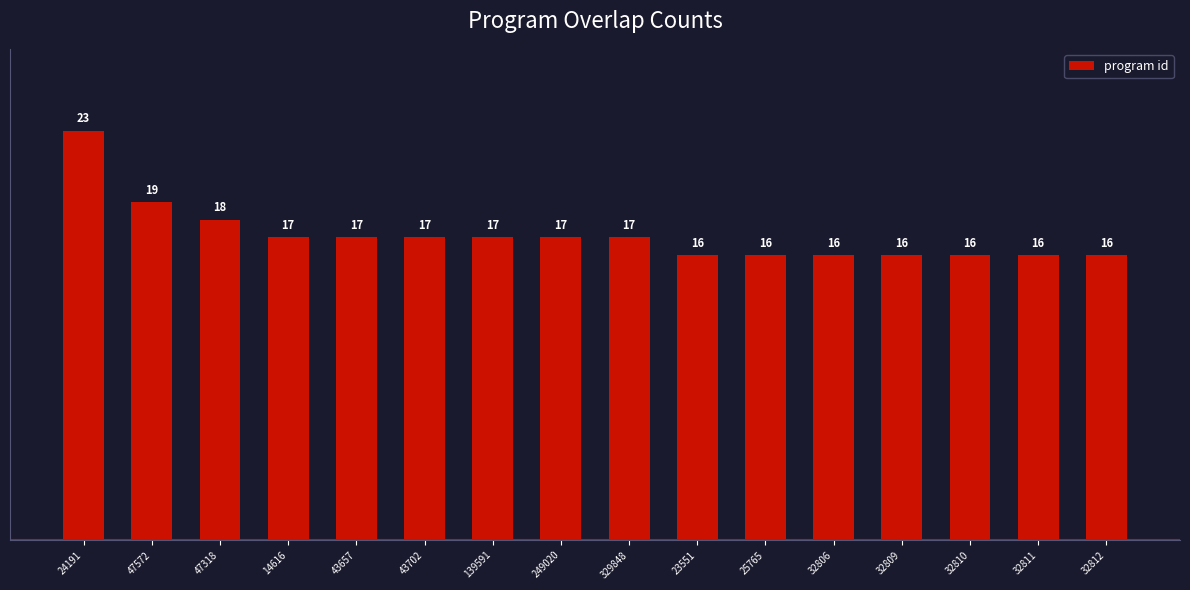

Does the chart contain stacked bars?

No